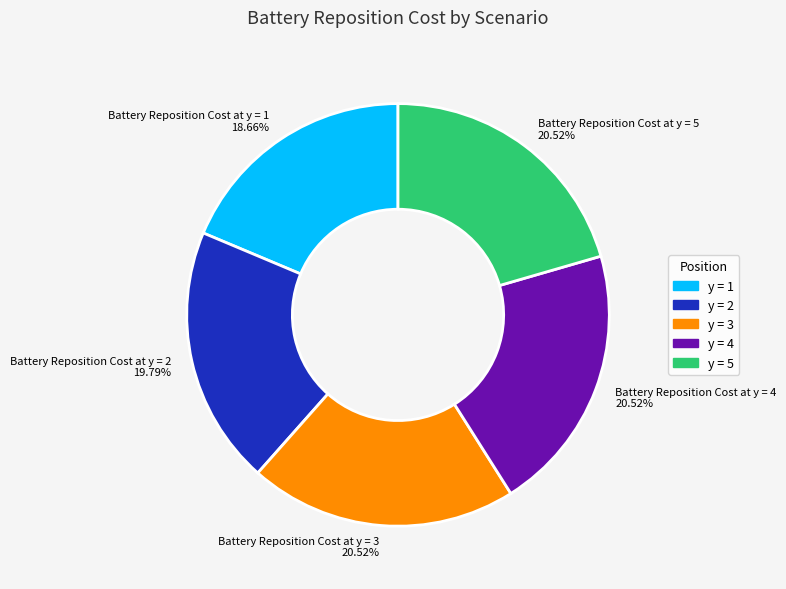

How many segments does this pie chart have?

5